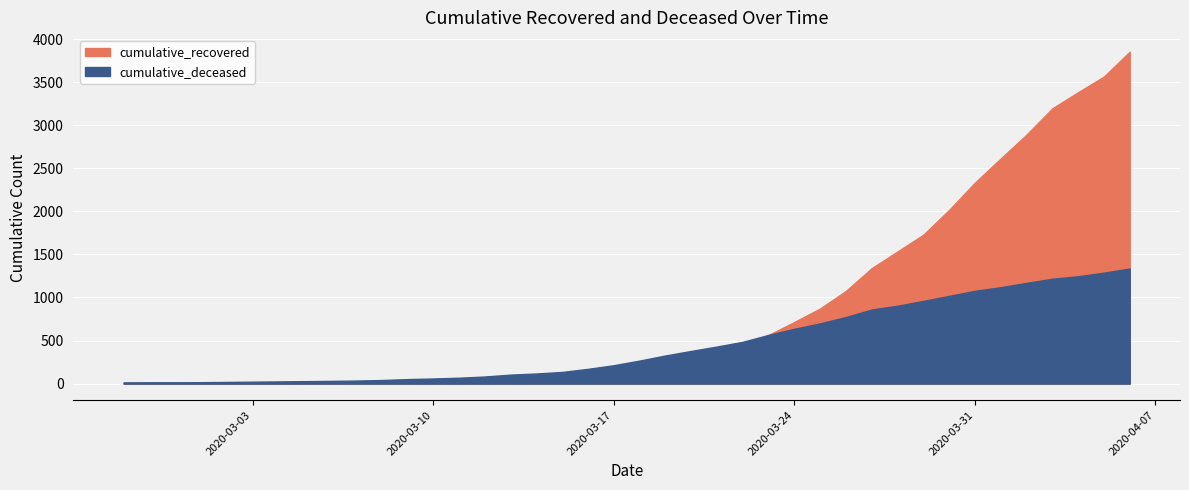

What is the difference between the second highest and second lowest values in the cumulative_deceased series?

1273